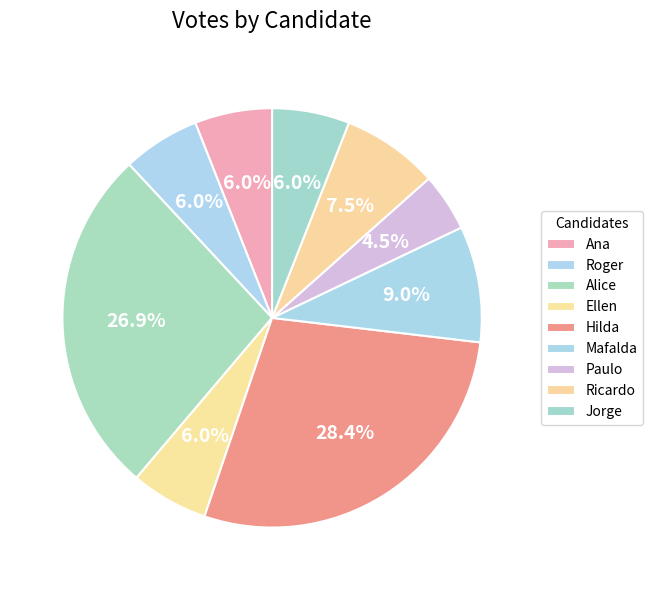

To the nearest percent, what is the difference between the largest and smallest slice percentages?

24%